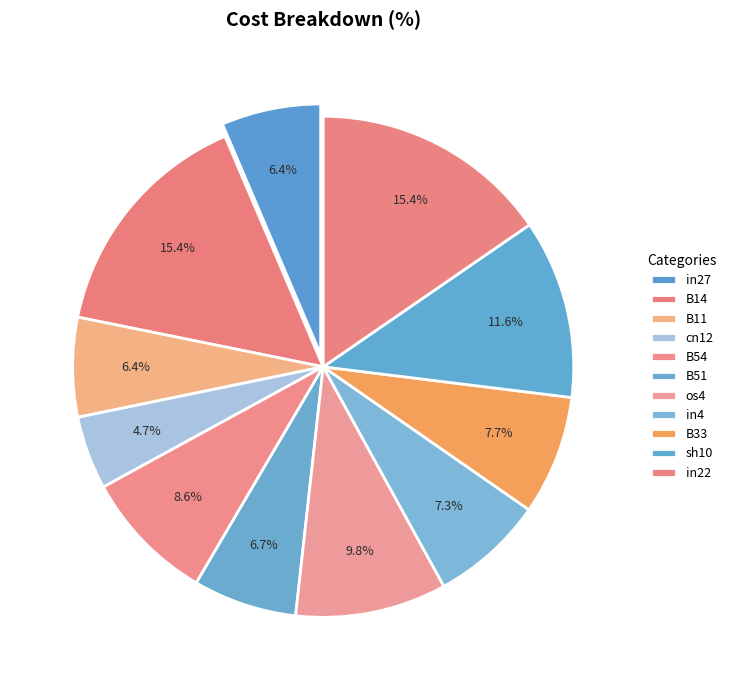

Is it true that in27 is 6% of the pie?

True